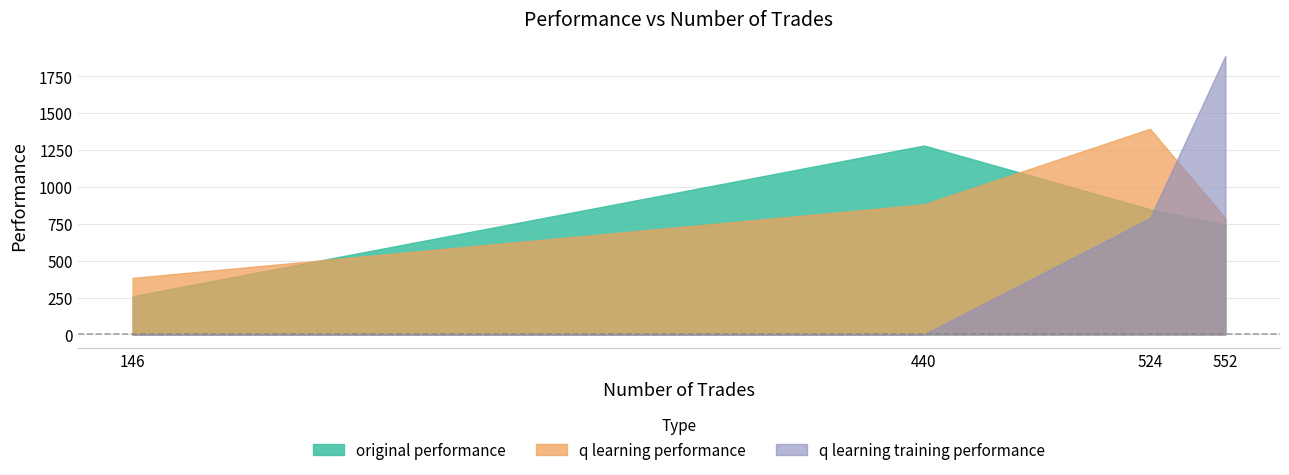

What are all the series names shown in the legend?

original performance, q learning performance, q learning training performance